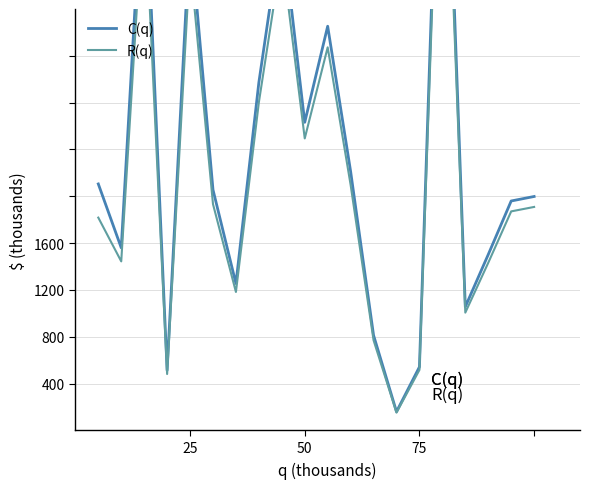

Is this an area chart (filled region under the line)?

No